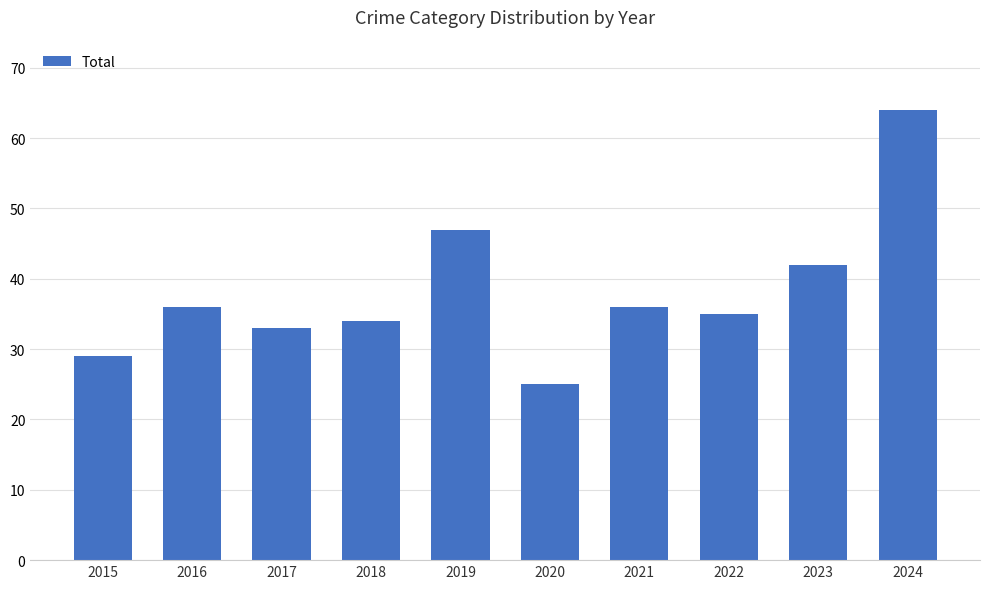

What is the difference between the values at 2023 and 2016?

6